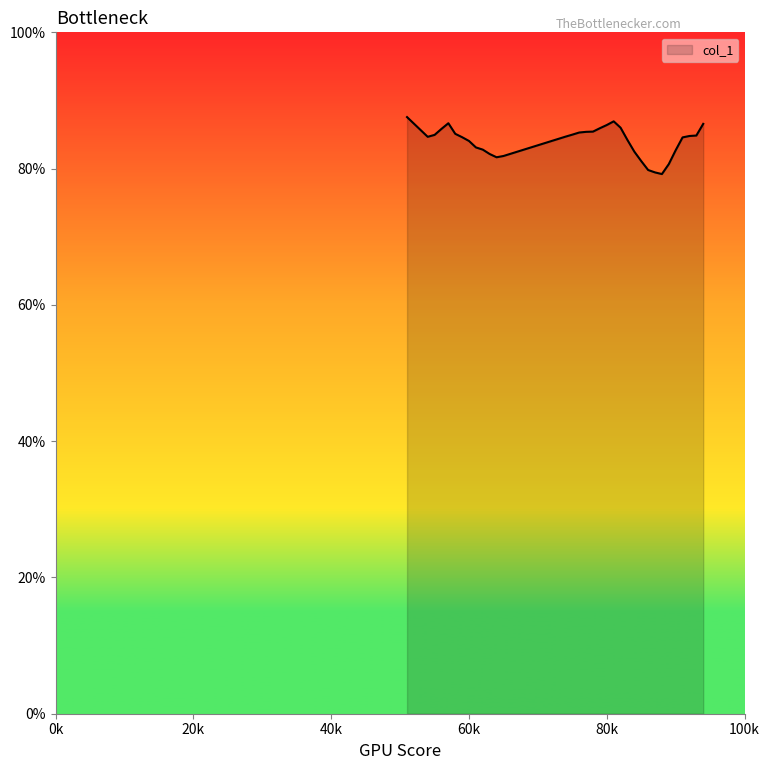

What is the maximum value shown in the chart?

87.6